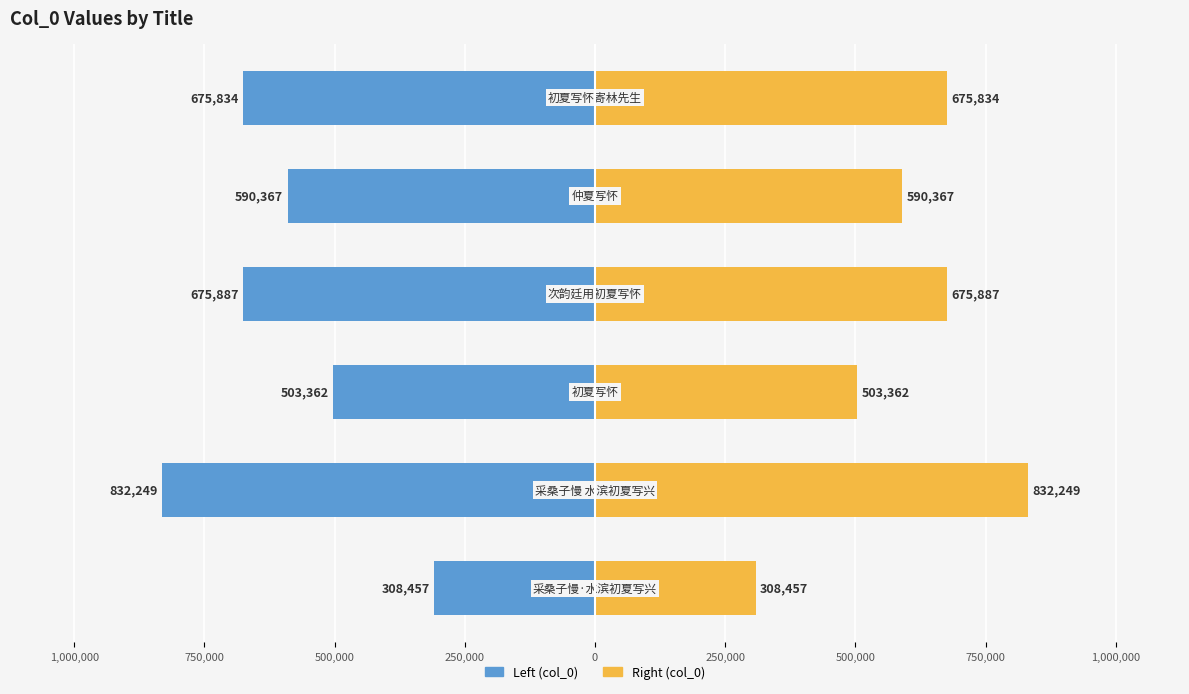

Reading left to right, list all the values displayed in this chart.

col_0 (left): 1,250,000=-308457	1,000,000=-832249	750,000=-503362	500,000=-675887	250,000=-590367	0=-675834
col_0 (right): 1,250,000=308457	1,000,000=832249	750,000=503362	500,000=675887	250,000=590367	0=675834